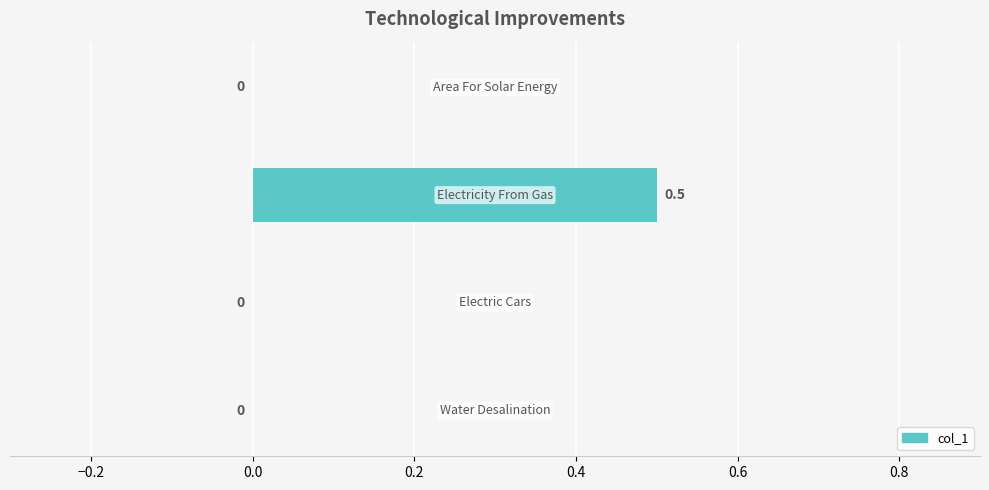

Count the number of data series in this chart.

1